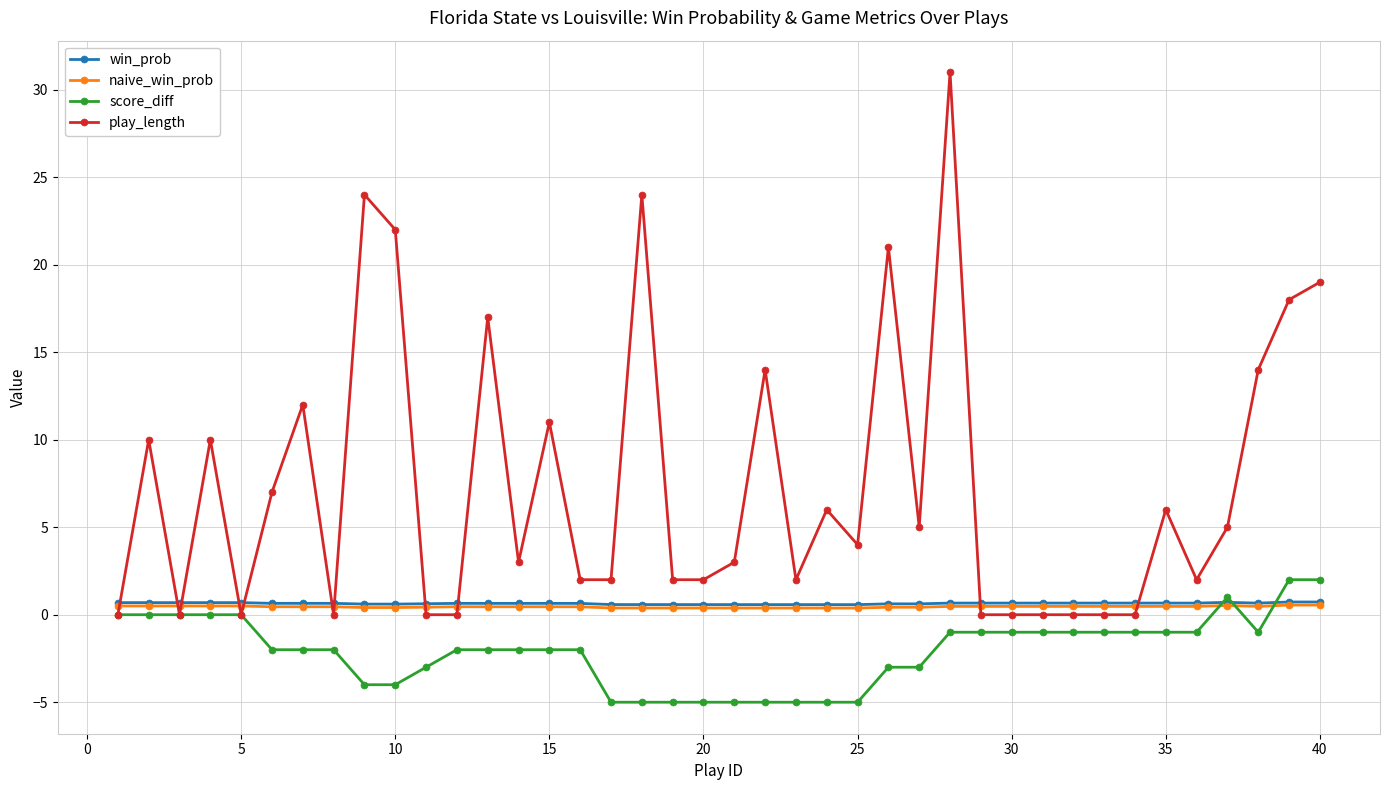

Which series has the largest total across all categories?

play_length